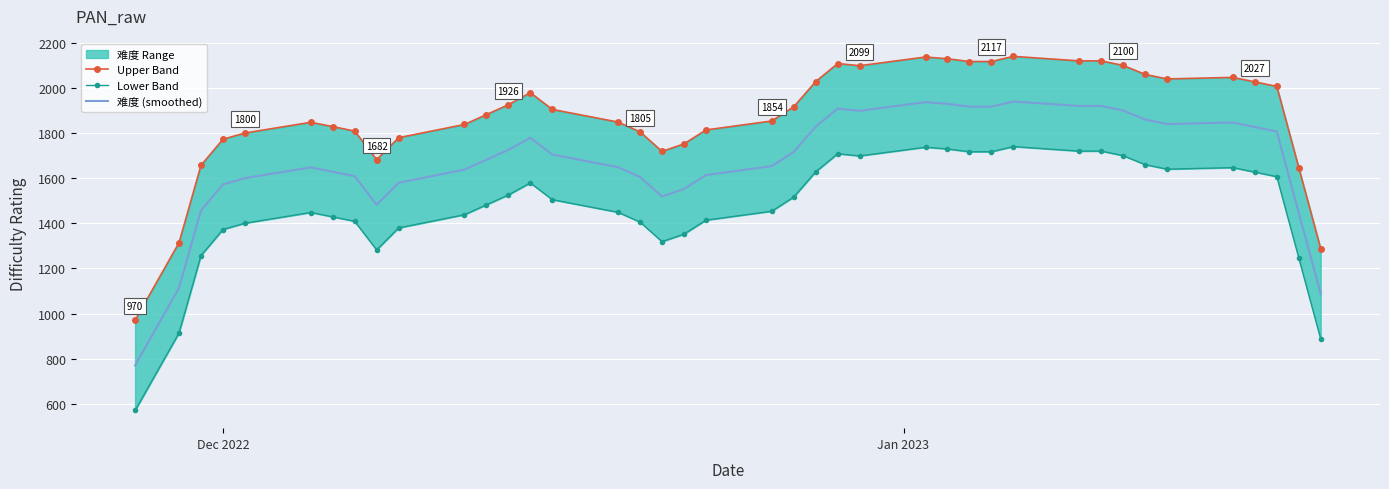

What is the maximum value for Lower Band?

1740.0